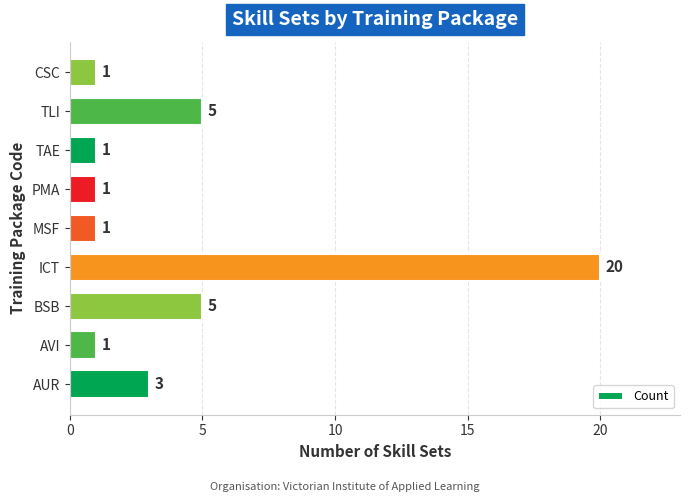

How many data points are above 1?

4